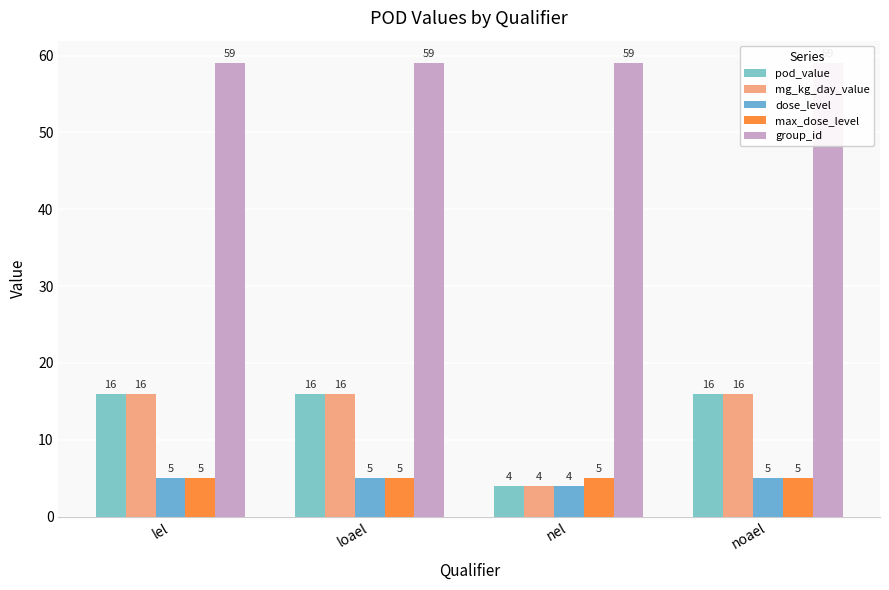

What is the total value across all series at nel?

76